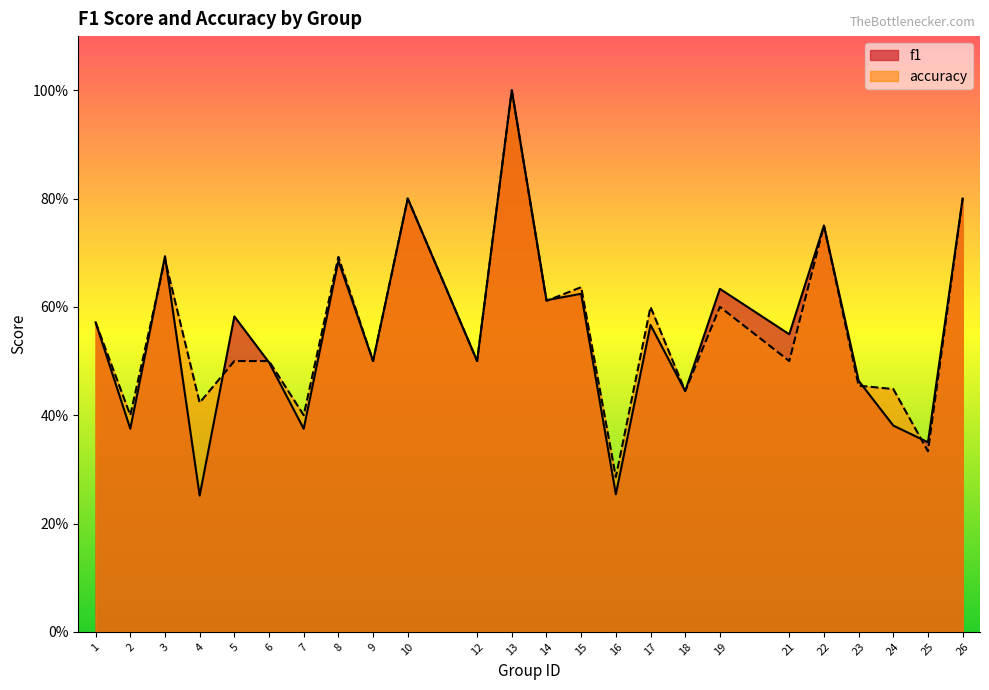

Reading right to left, transcribe all the data shown in this chart.

f1: 26=0.8	25=0.4	24=0.4	23=0.5	22=0.8	21=0.5	19=0.6	18=0.4	17=0.6	16=0.3	15=0.6	14=0.6	13=1.0	12=0.5	10=0.8	9=0.5	8=0.7	7=0.4	6=0.5	5=0.6	4=0.3	3=0.7	2=0.4	1=0.6
accuracy: 26=0.8	25=0.3	24=0.4	23=0.5	22=0.8	21=0.5	19=0.6	18=0.4	17=0.6	16=0.3	15=0.6	14=0.6	13=1.0	12=0.5	10=0.8	9=0.5	8=0.7	7=0.4	6=0.5	5=0.5	4=0.4	3=0.7	2=0.4	1=0.6